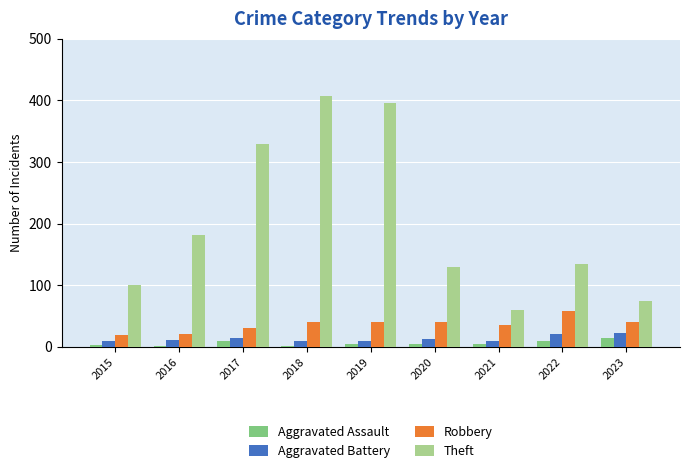

Are the bars horizontal?

No